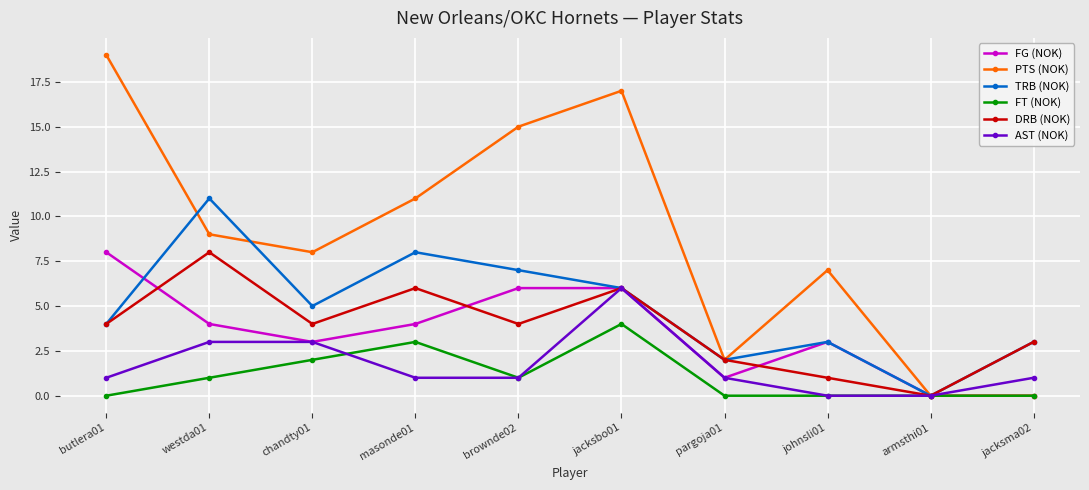

Rank the series at westda01 from highest to lowest value.

TRB (NOK), PTS (NOK), DRB (NOK), FG (NOK), AST (NOK), FT (NOK)